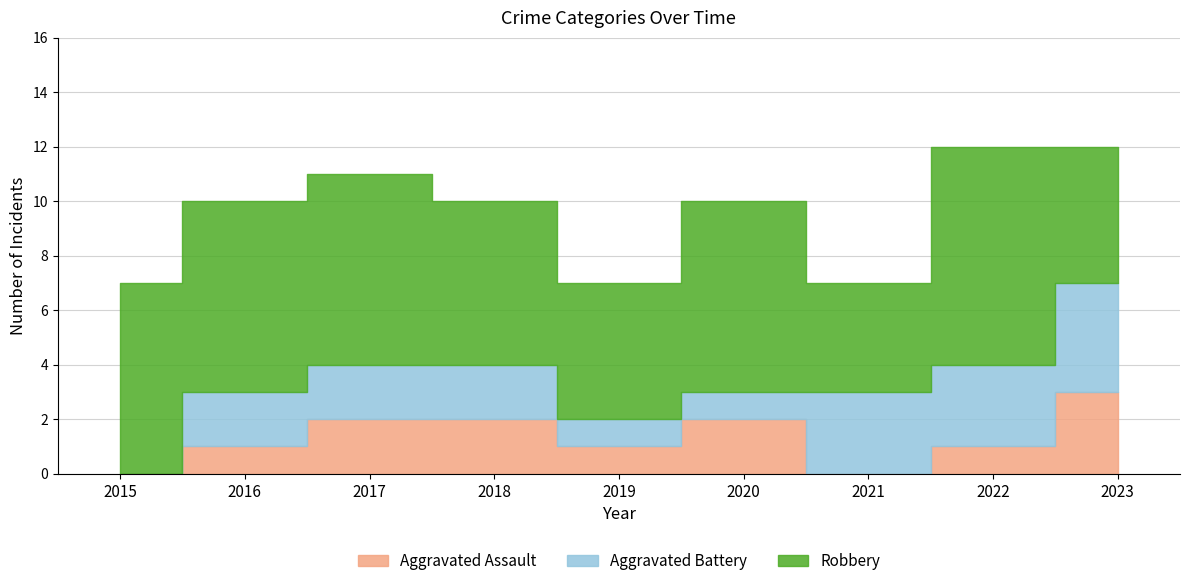

True or false: Aggravated Battery has more than 0 interior local peaks.

False